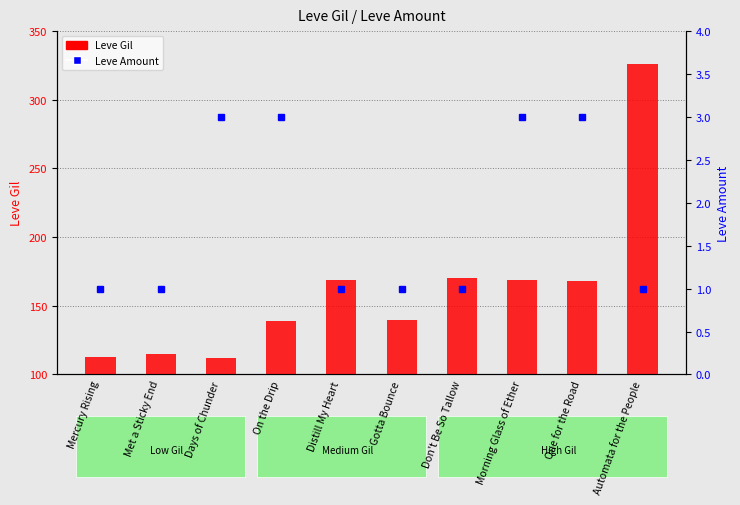

What position from the left is Days of Chunder?

3